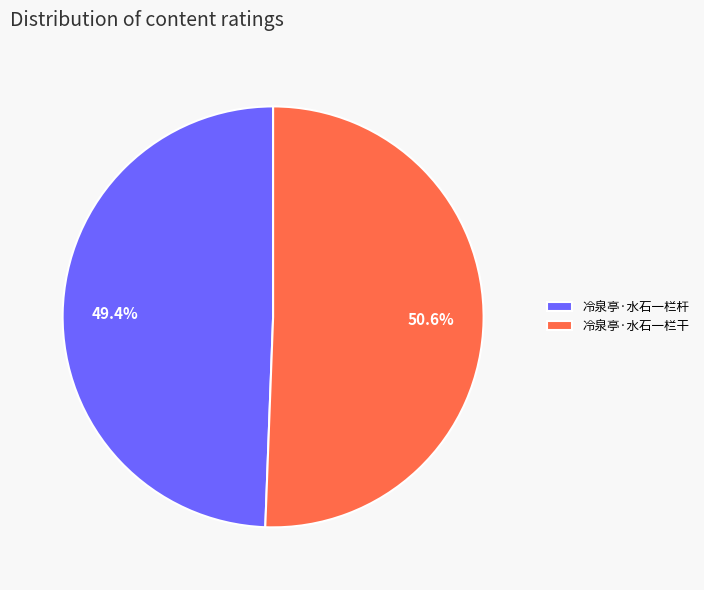

Which has a higher value, 冷泉亭·水石一栏杆 or 冷泉亭·水石一栏干?

冷泉亭·水石一栏干